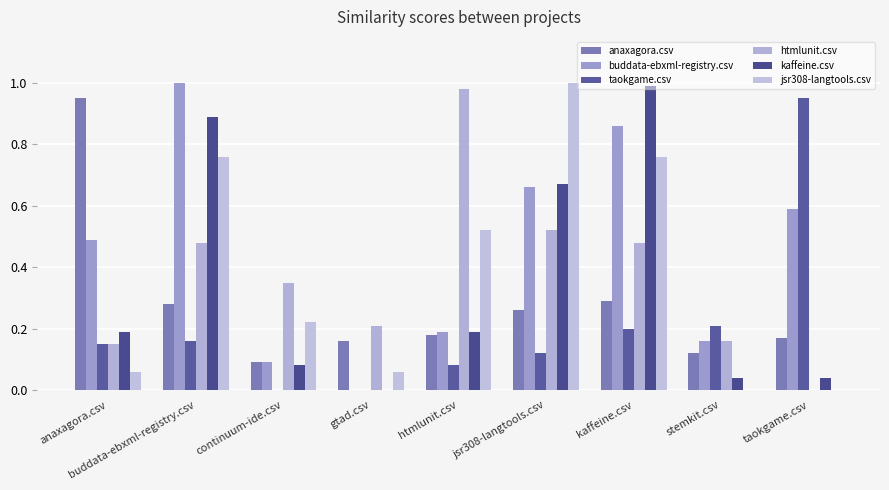

Does the chart contain stacked bars?

No